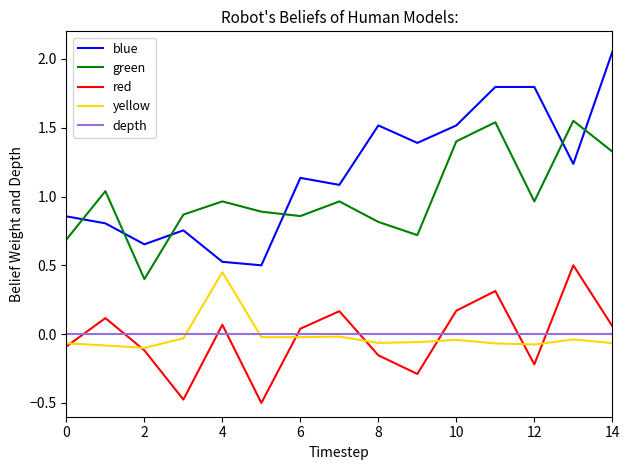

True or false: depth and green intersect in this chart.

False